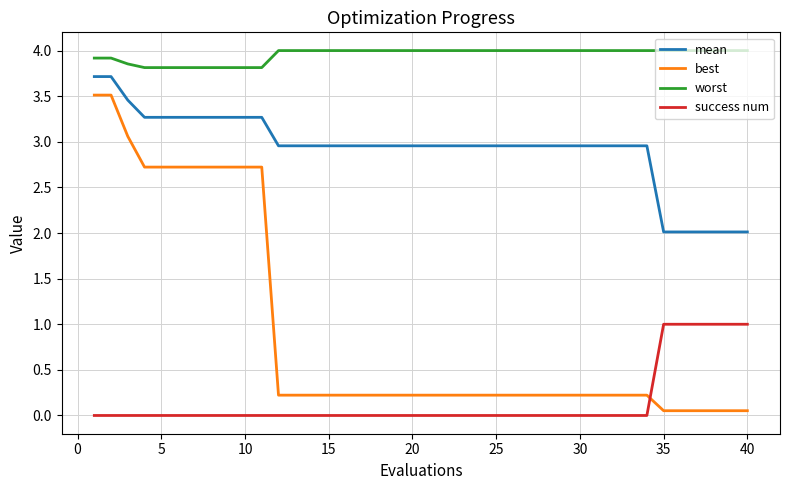

Which series has the largest range (max minus min)?

best